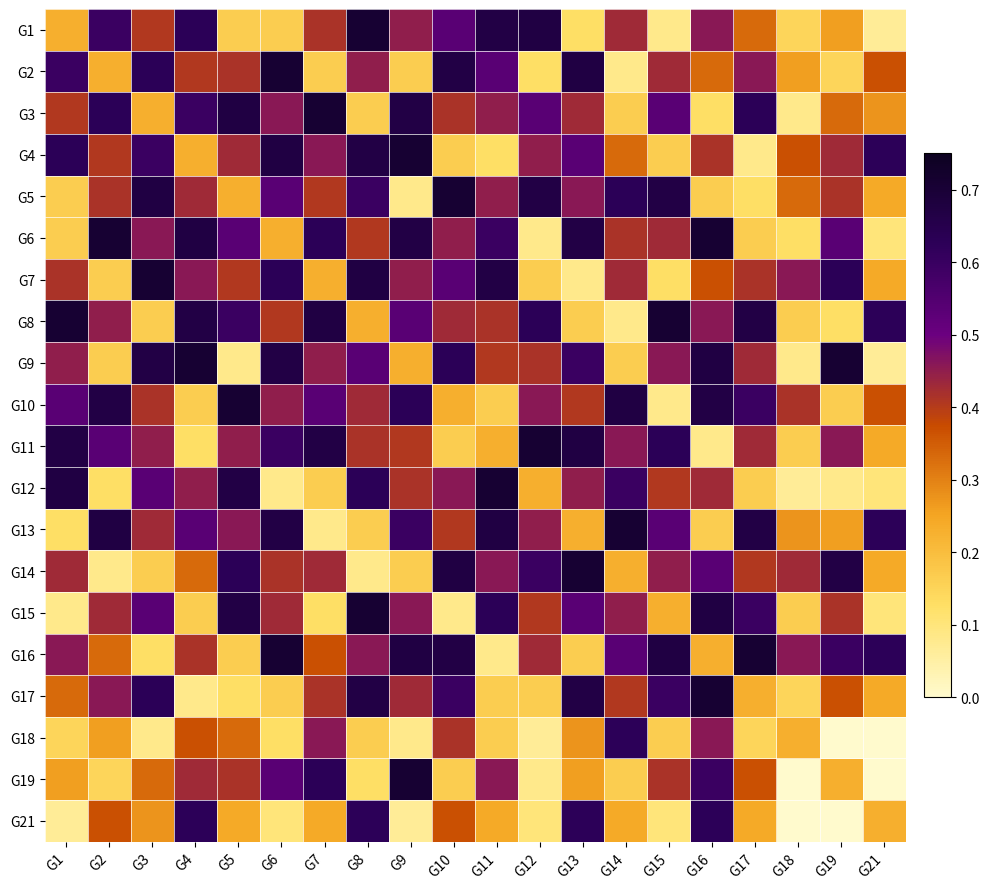

What is the total value across all series at G17?

7.9